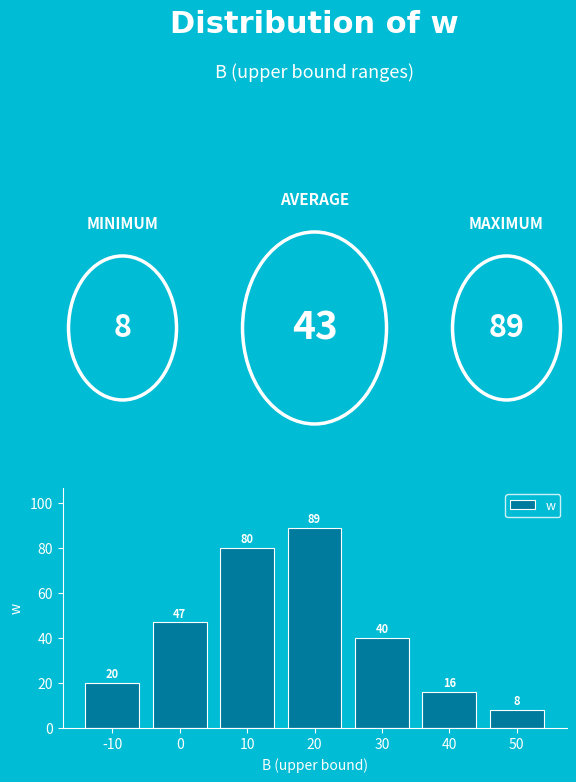

Approximately how many times larger is the value at 10 compared to 0?

1.7